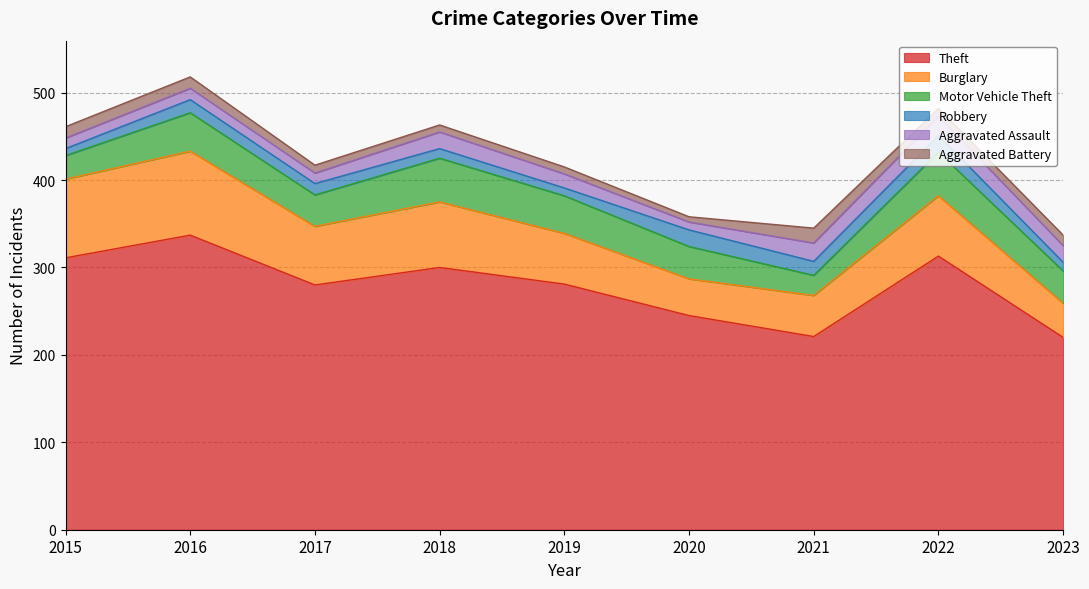

What is the sum of the Burglary values at 2020 and 2018?

117